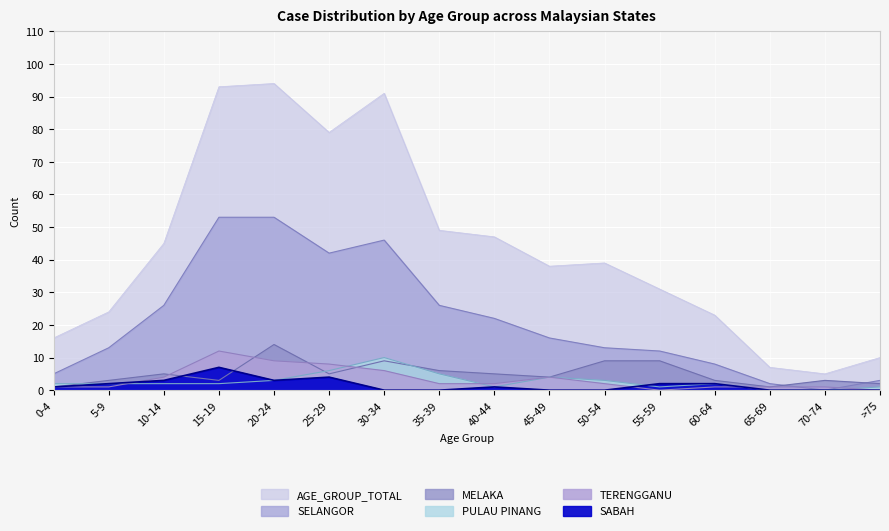

List the labels in order of SABAH value, largest first.

15-19, 25-29, 10-14, 20-24, 5-9, 55-59, 60-64, 0-4, 40-44, 30-34, 35-39, 45-49, 50-54, 65-69, 70-74, >75